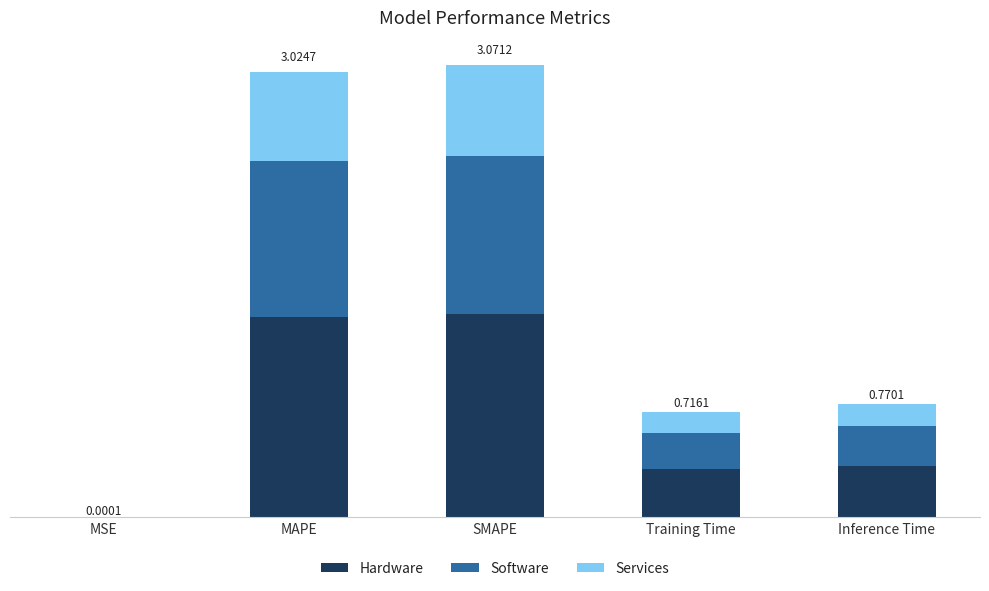

At MSE, list the series in order from smallest to largest.

Services, Software, Hardware